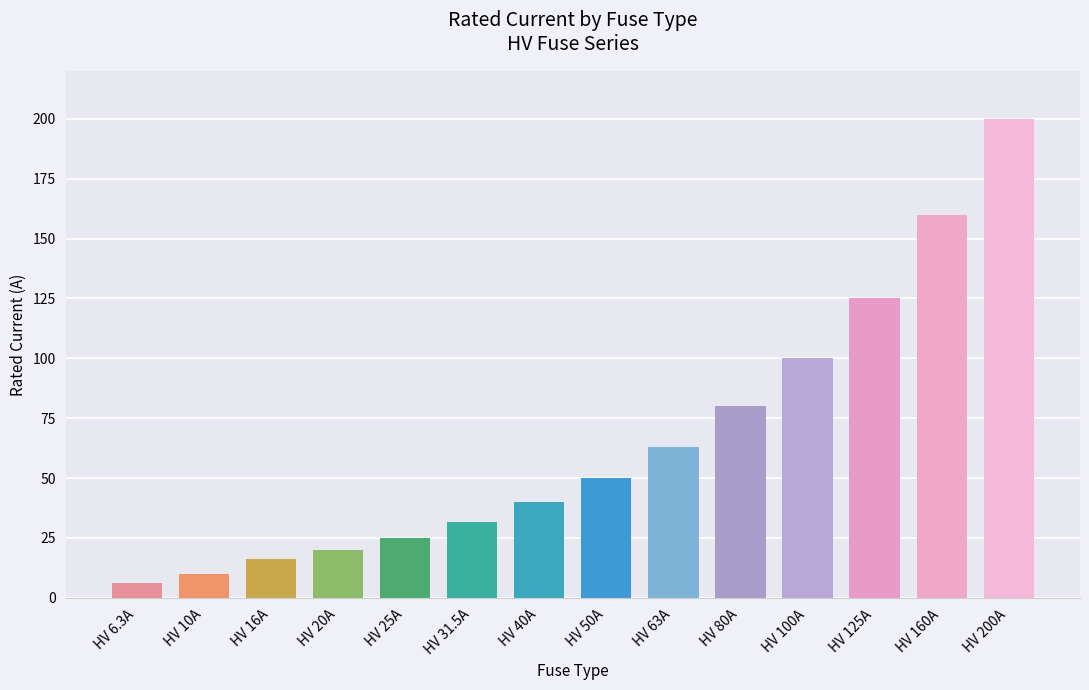

Is it true that the value at HV 40A is 53.7?

False